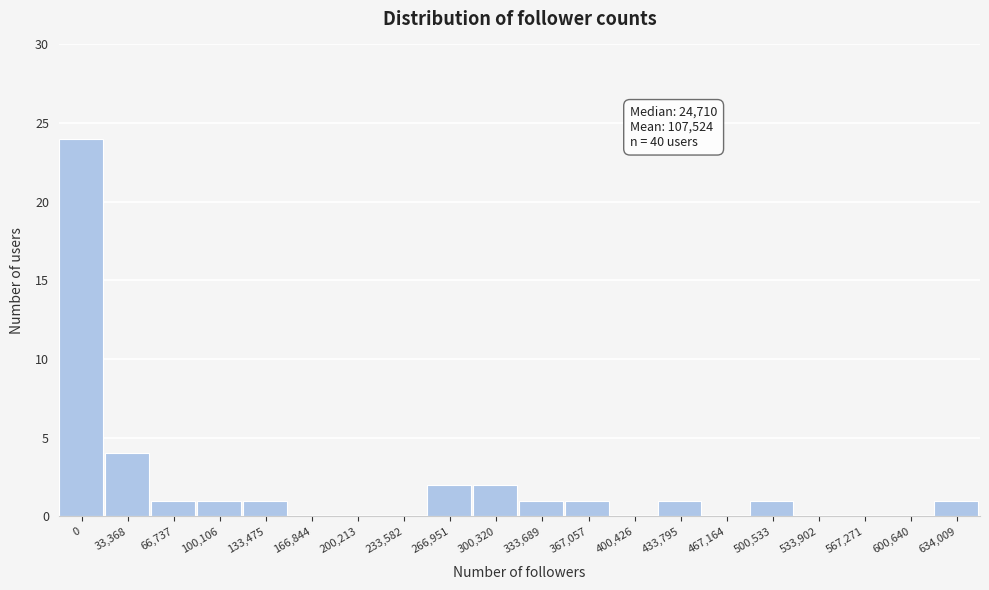

Reading left to right, what are all the values shown in this chart?

0=24	33,368=4	66,737=1	100,106=1	133,475=1	166,844=0	200,213=0	233,582=0	266,951=2	300,320=2	333,689=1	367,057=1	400,426=0	433,795=1	467,164=0	500,533=1	533,902=0	567,271=0	600,640=0	634,009=1